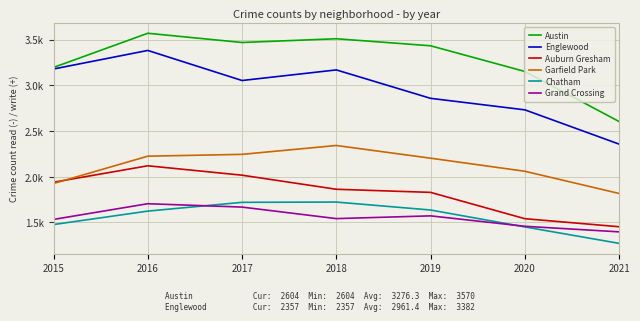

What is the sum of the Grand Crossing values at 2018 and 2019?

3114